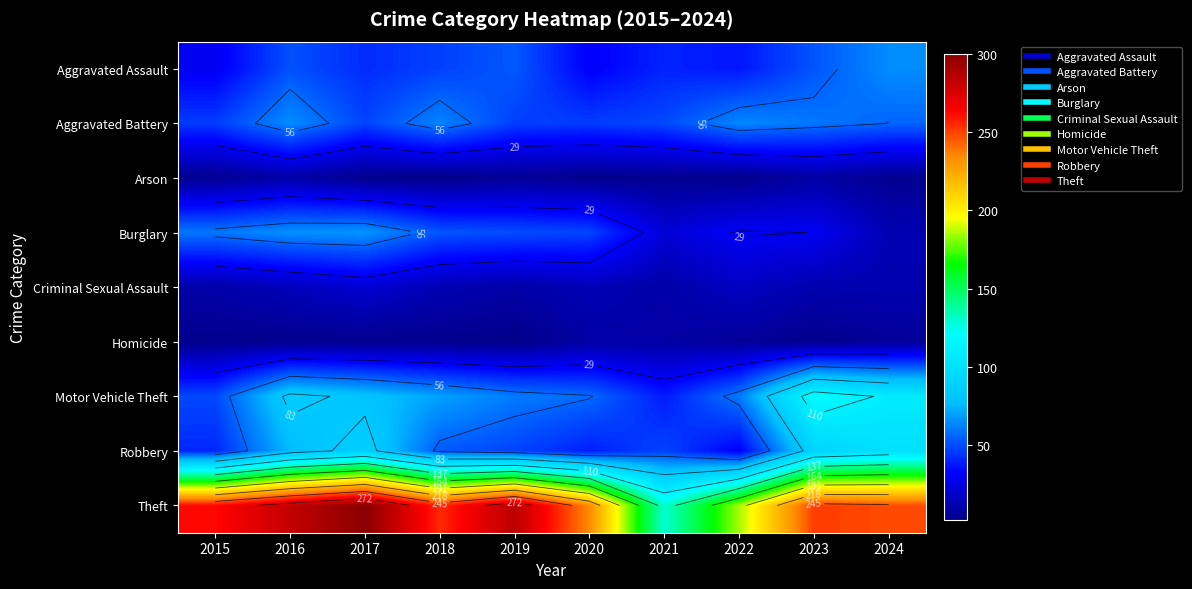

Which series has the largest total across all categories?

Theft